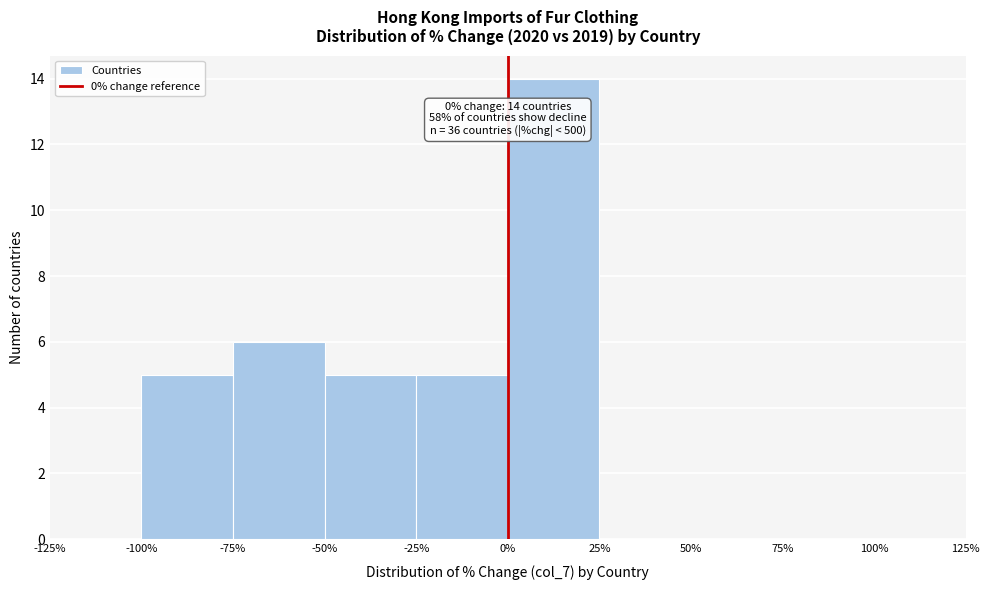

Over which range of the x-axis is the bar tallest?

0% to 25%